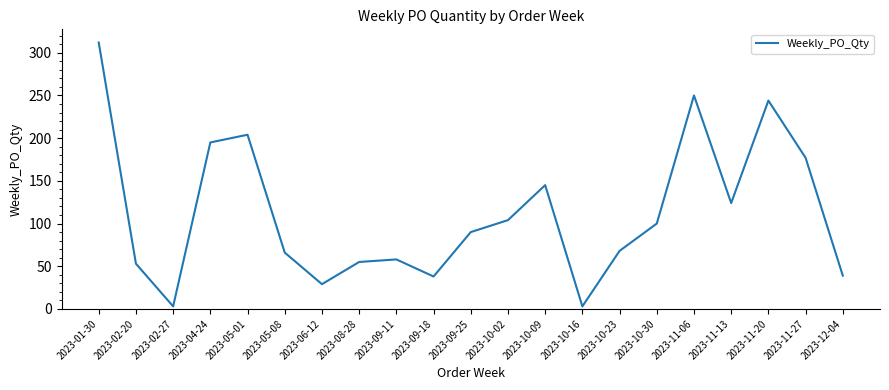

Is this an area chart (filled region under the line)?

No